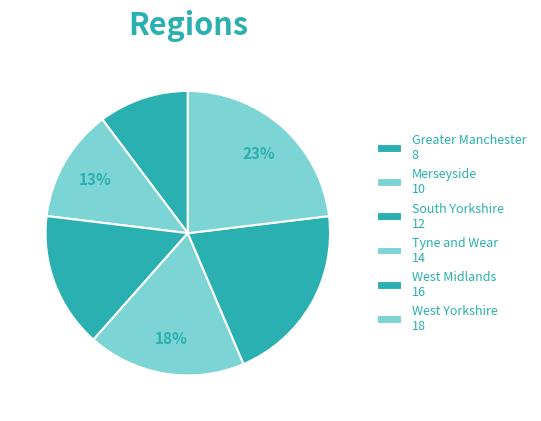

How many segments does this pie chart have?

6